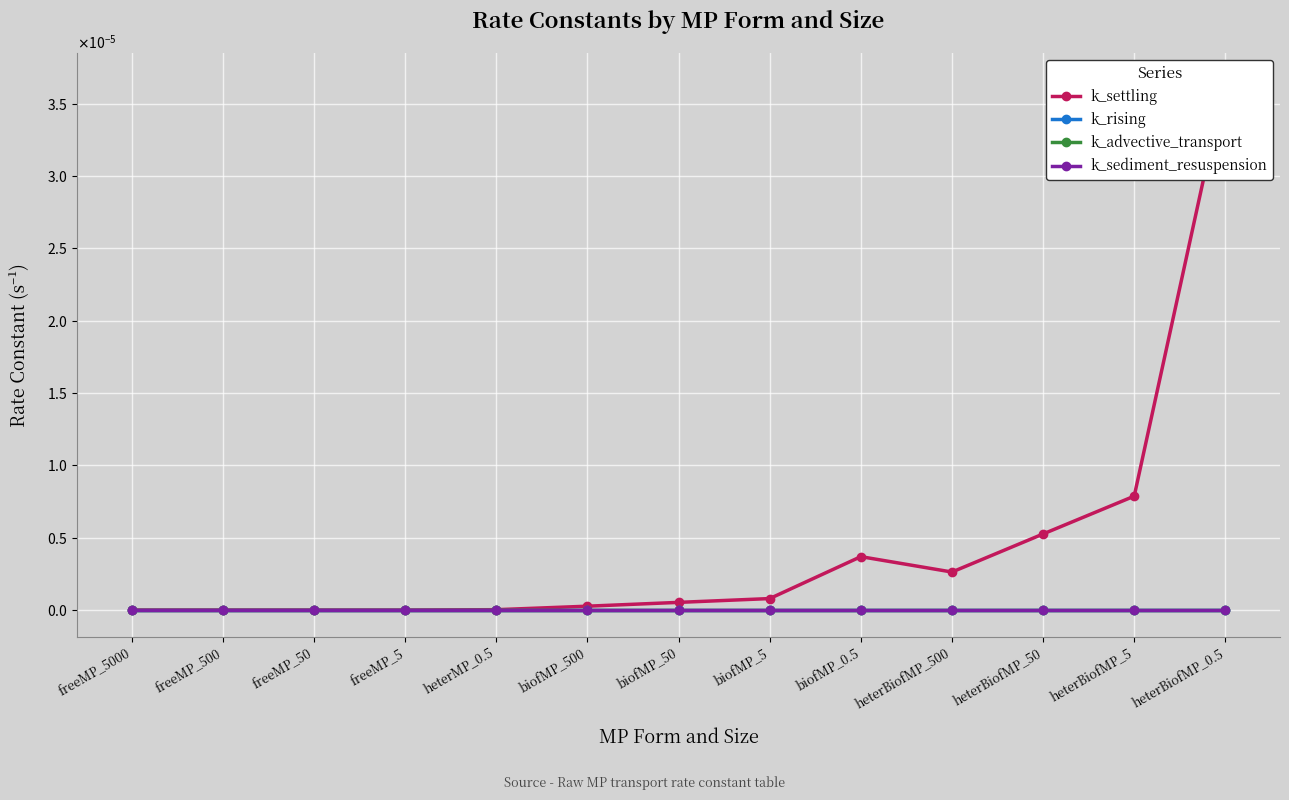

Which series has the widest spread of values?

k_settling